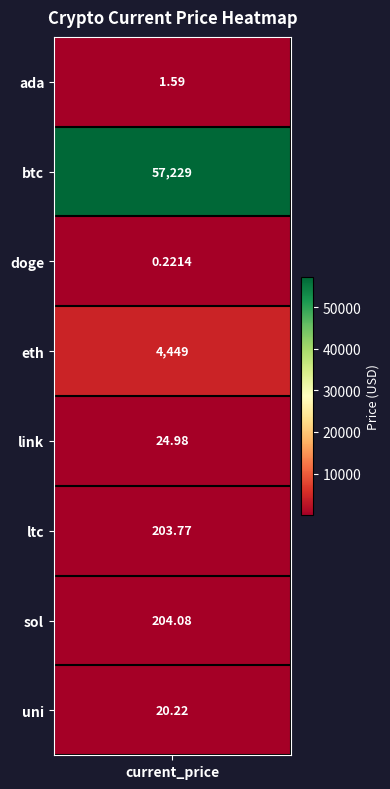

Which label corresponds to the smallest value in the chart?

doge